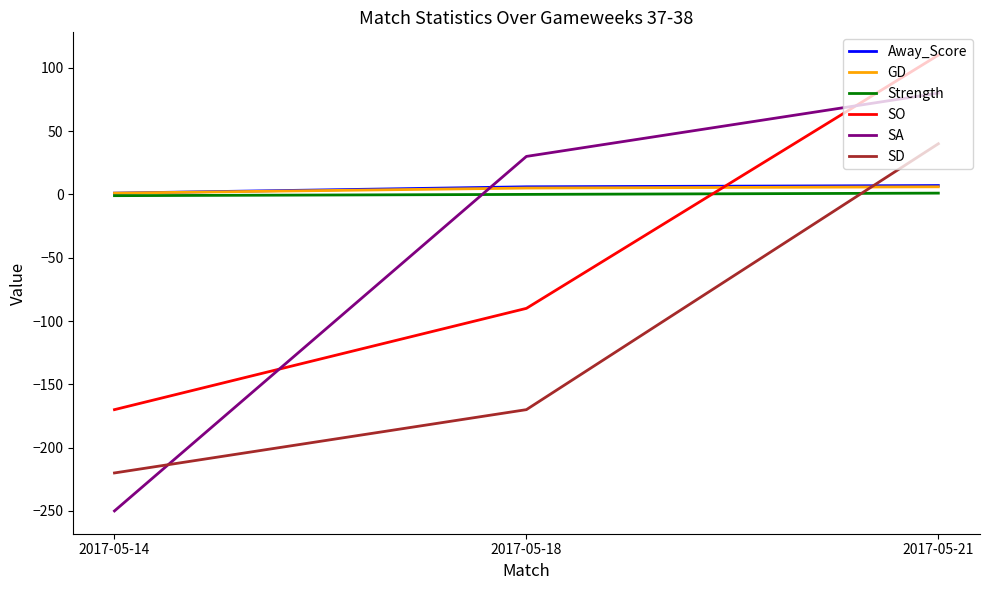

At which category does the chart reach its minimum across all series?

2017-05-14